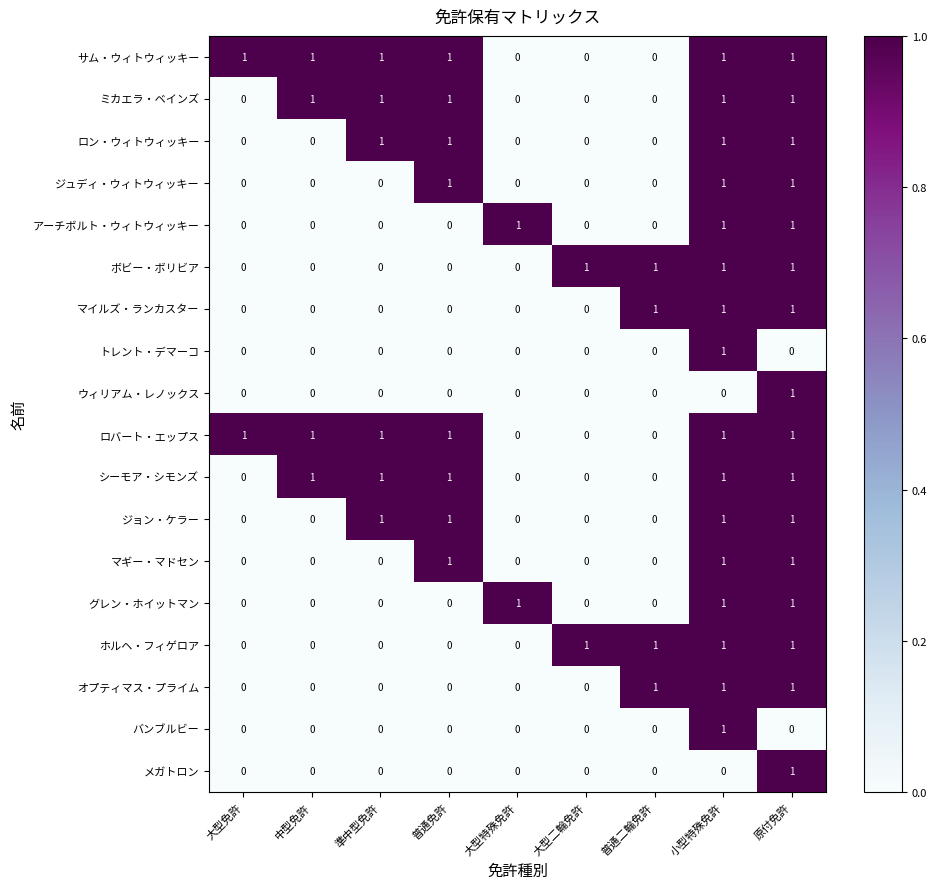

What is the sum of all ジュディ・ウィトウィッキー values?

3